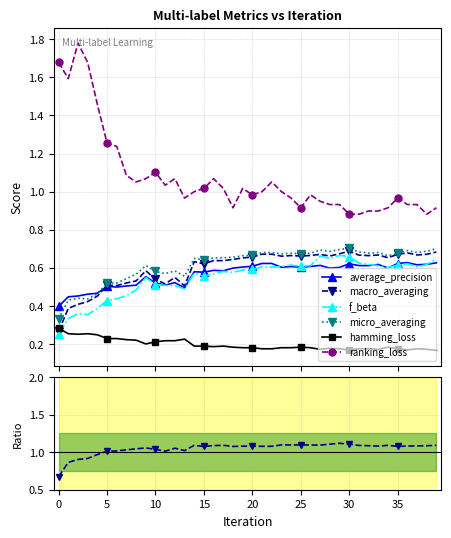

What is the difference between the maximum and second lowest values in the ranking_loss series?

0.9